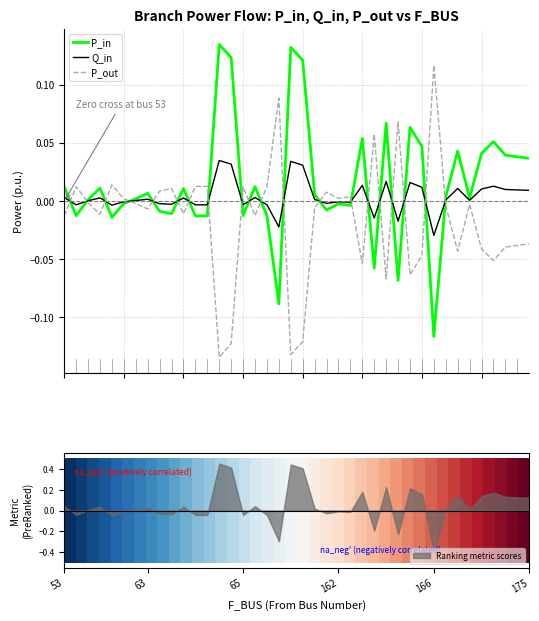

Does the chart display data point markers on the line(s)?

No